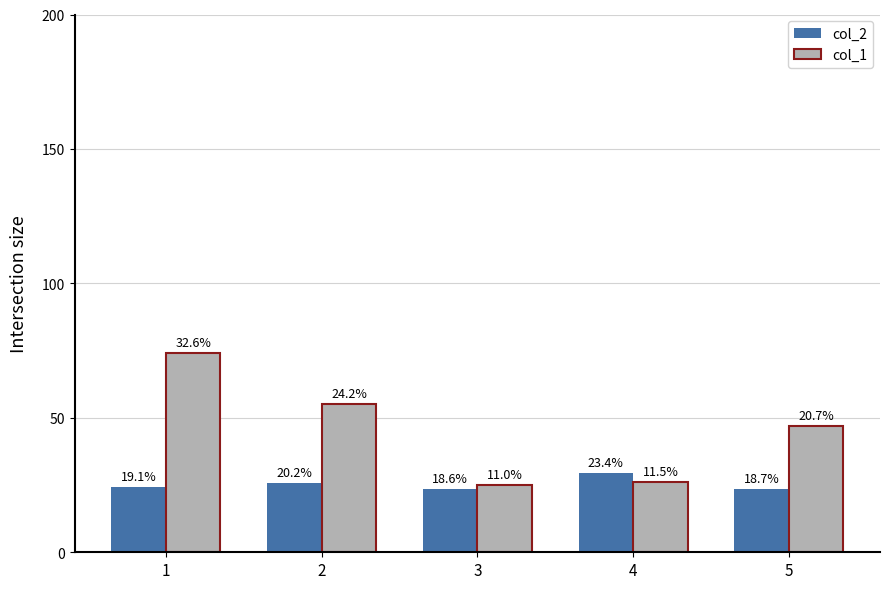

What is the difference between the maximum and minimum values in the col_2 series?

6.1